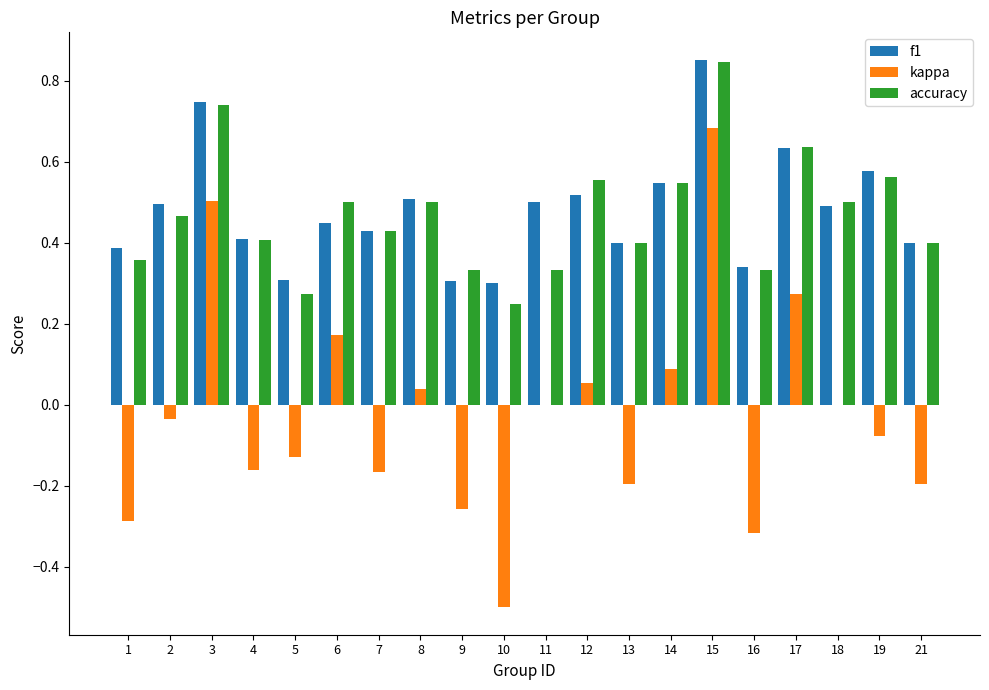

At which category does the chart reach its peak across all series?

15